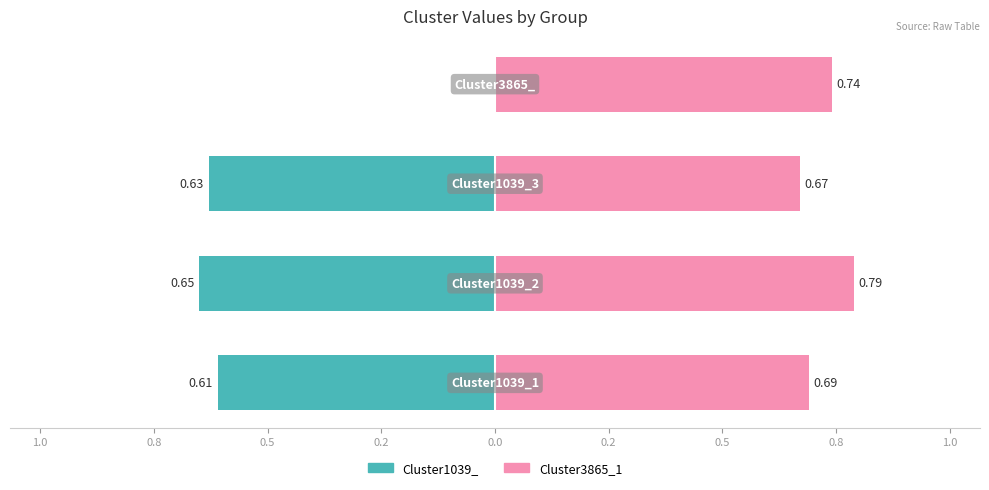

Is it true that Cluster1039_ equals 0.0 at 0.5?

True